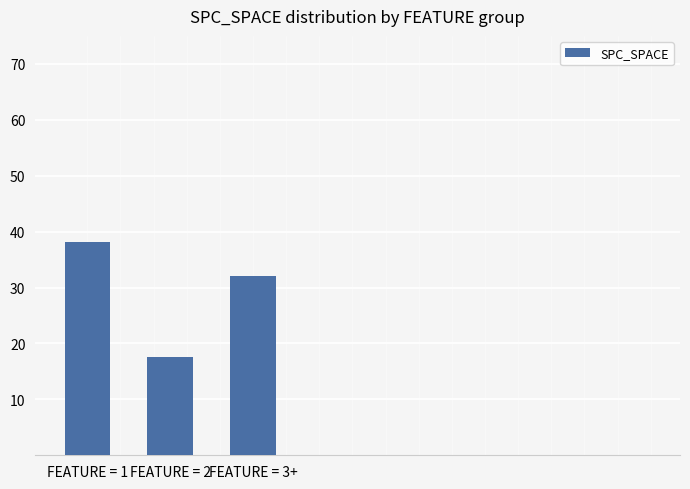

What is the sum of all values?

87.7